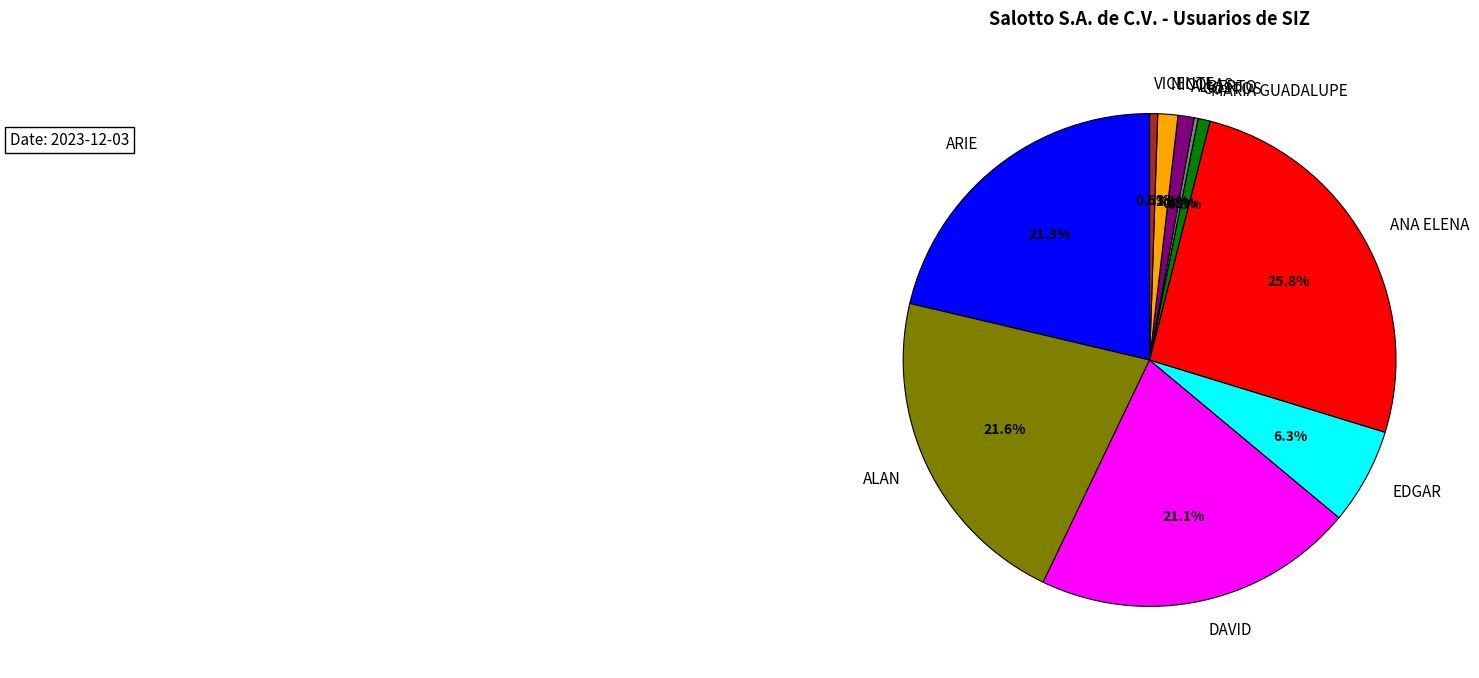

What is the largest slice in the pie chart?

ANA ELENA